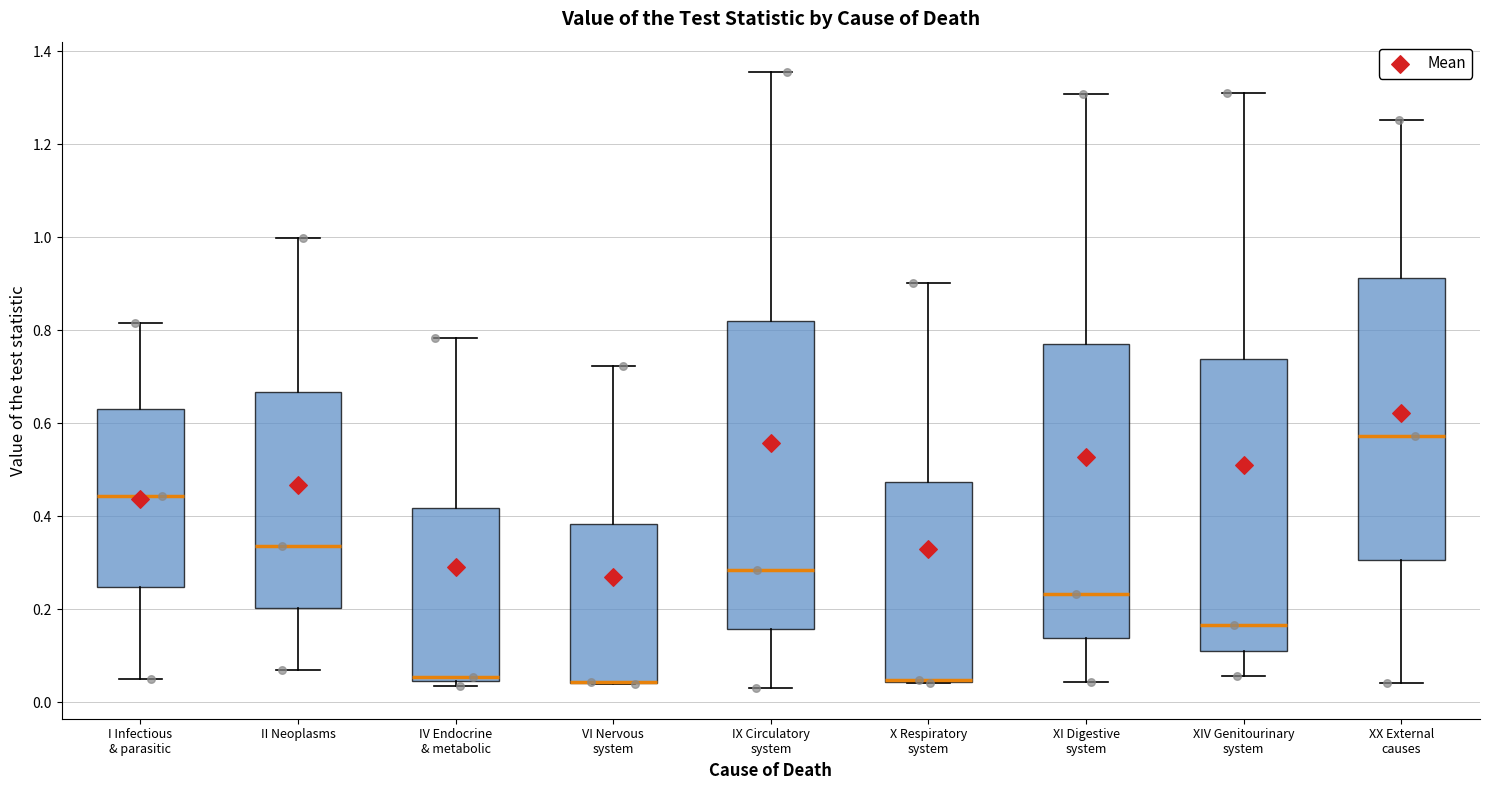

Comparing the boxes themselves (not the whiskers), which one is the tallest?

IX Circulatory system